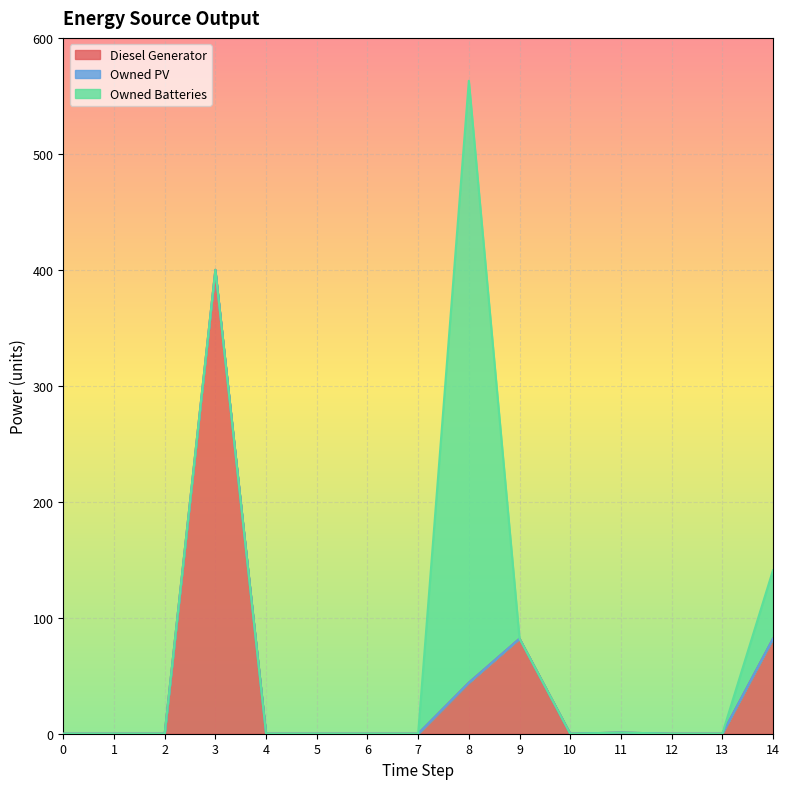

Does the chart display data point markers on the line(s)?

No